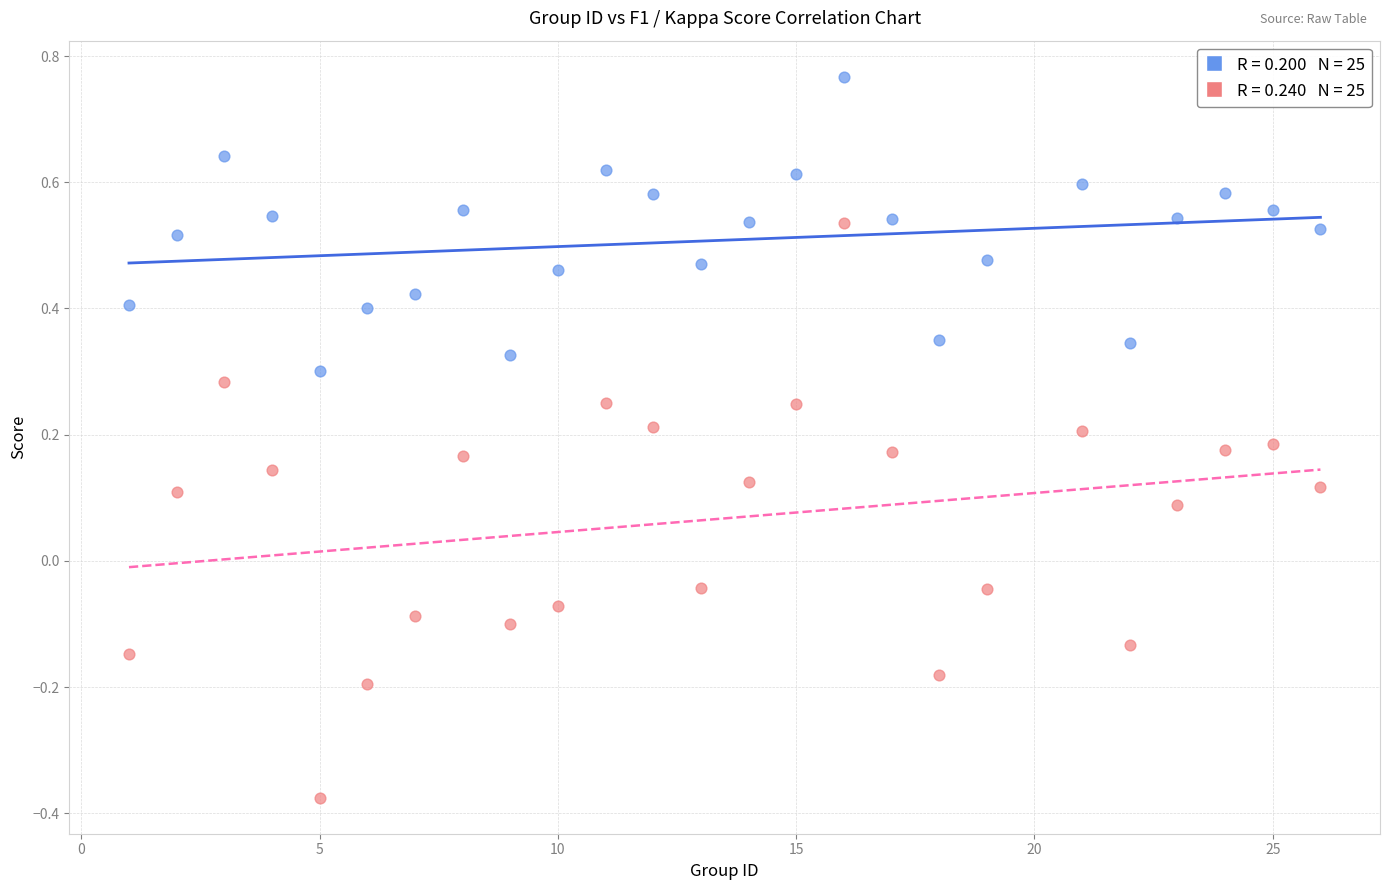

Across all data points, what is the range of X values (max minus min)?

25.0